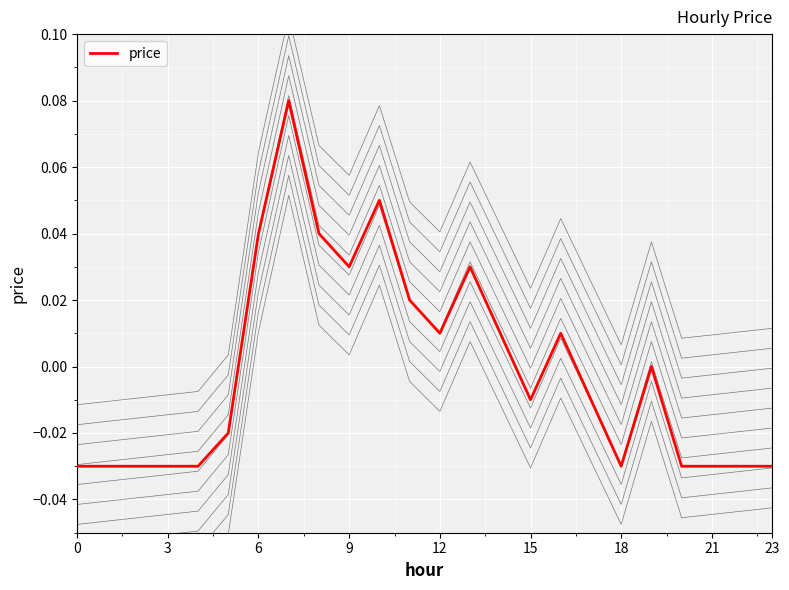

How many values are above zero?

10